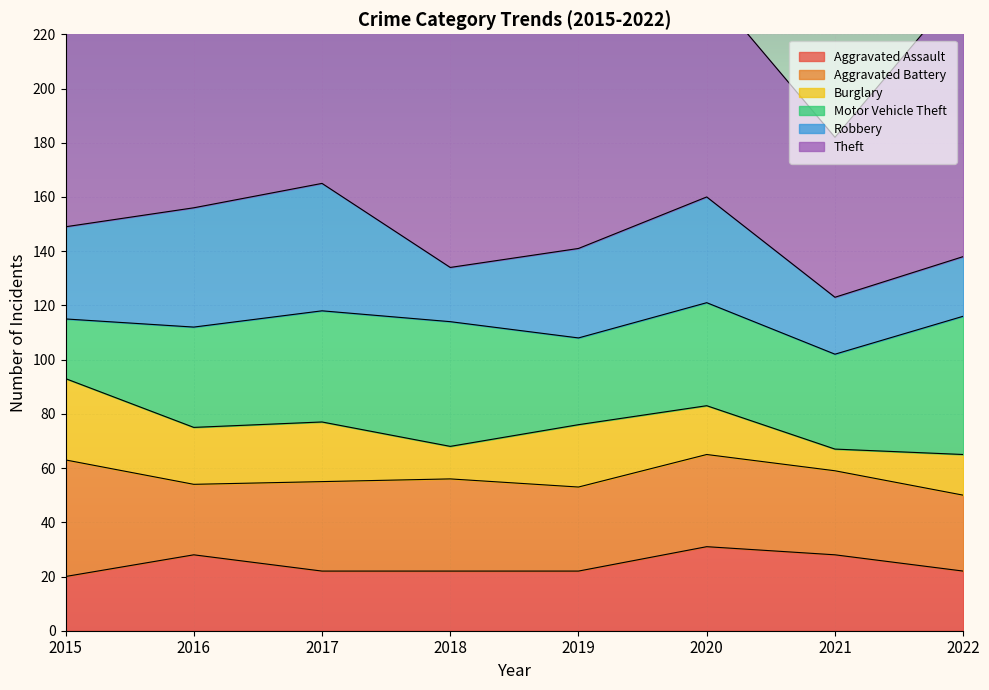

Reading right to left, extract all data points from this chart.

Aggravated Assault: 2022=22	2021=28	2020=31	2019=22	2018=22	2017=22	2016=28	2015=20
Aggravated Battery: 2022=28	2021=31	2020=34	2019=31	2018=34	2017=33	2016=26	2015=43
Burglary: 2022=15	2021=8	2020=18	2019=23	2018=12	2017=22	2016=21	2015=30
Motor Vehicle Theft: 2022=51	2021=35	2020=38	2019=32	2018=46	2017=41	2016=37	2015=22
Robbery: 2022=22	2021=21	2020=39	2019=33	2018=20	2017=47	2016=44	2015=34
Theft: 2022=100	2021=59	2020=78	2019=136	2018=136	2017=181	2016=204	2015=142